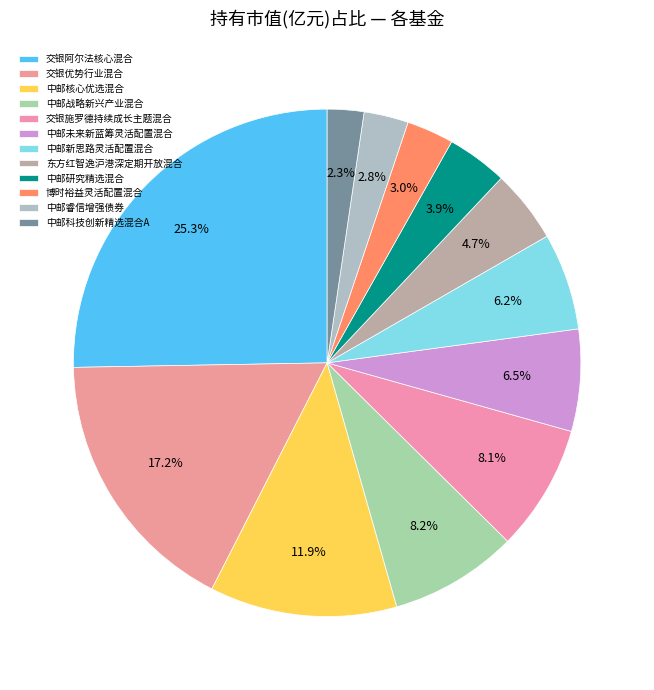

True or false: 中邮核心优选混合 accounts for 12% of the total.

True